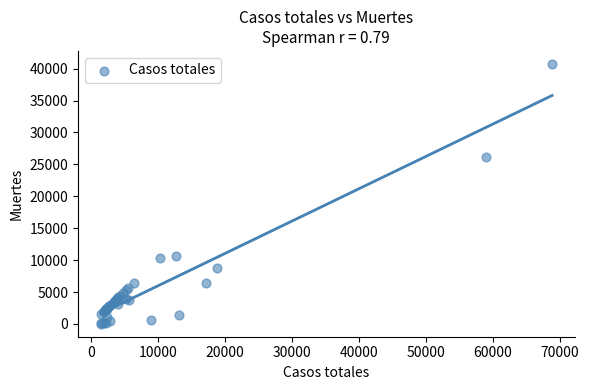

What Y value in the scatter plot is closest to 20383?

26203